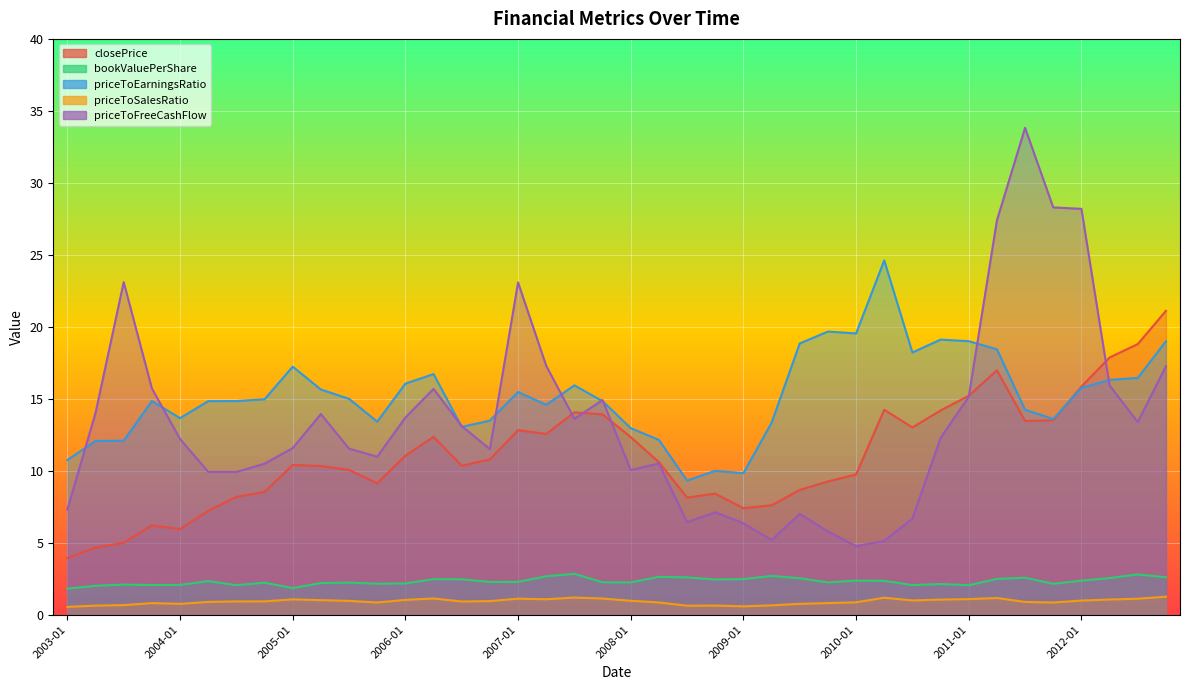

Which series has the largest total across all categories?

priceToEarningsRatio